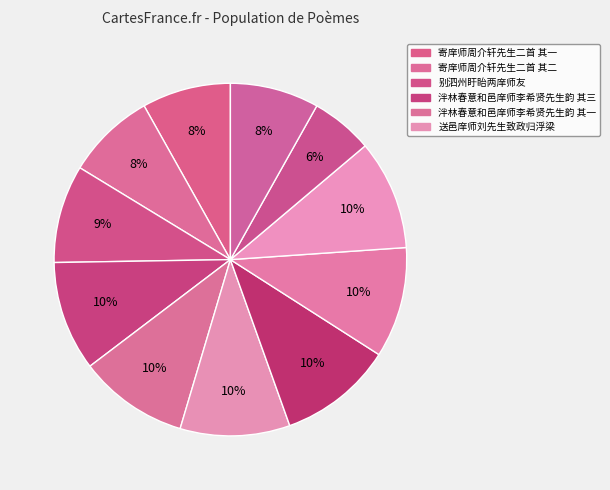

Count the number of slices in the pie.

11